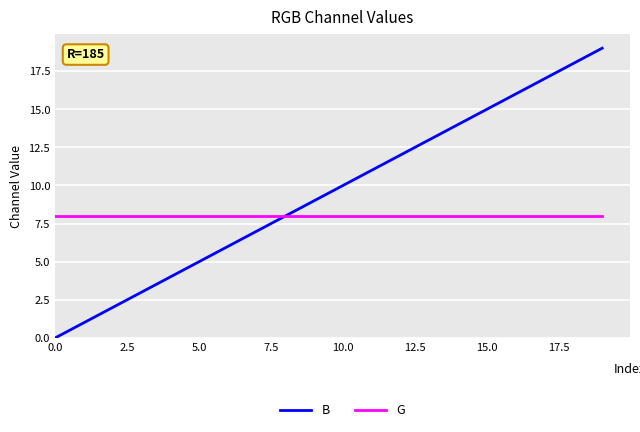

List the series in order of their overall mean, lowest first.

G, B